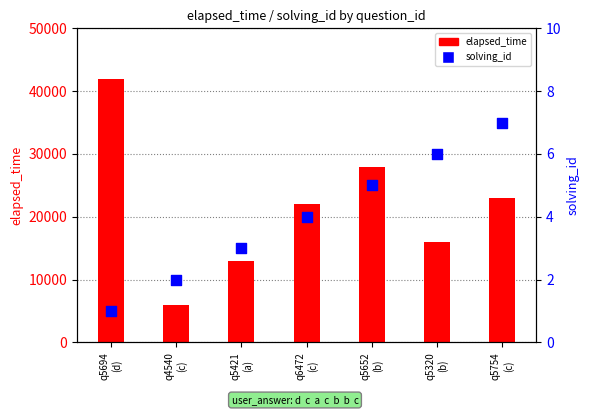

What is the total value across all series at q5694
(d)?

42001